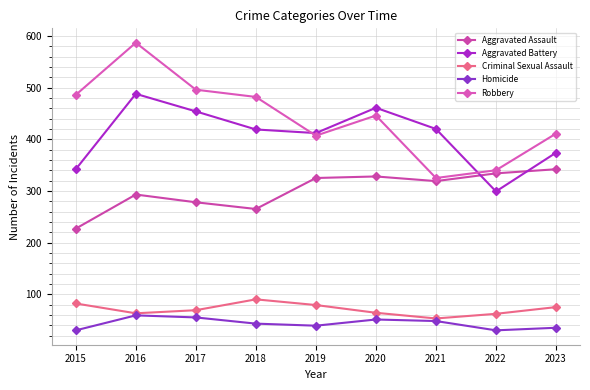

List the series in order of their peak value, highest first.

Robbery, Aggravated Battery, Aggravated Assault, Criminal Sexual Assault, Homicide